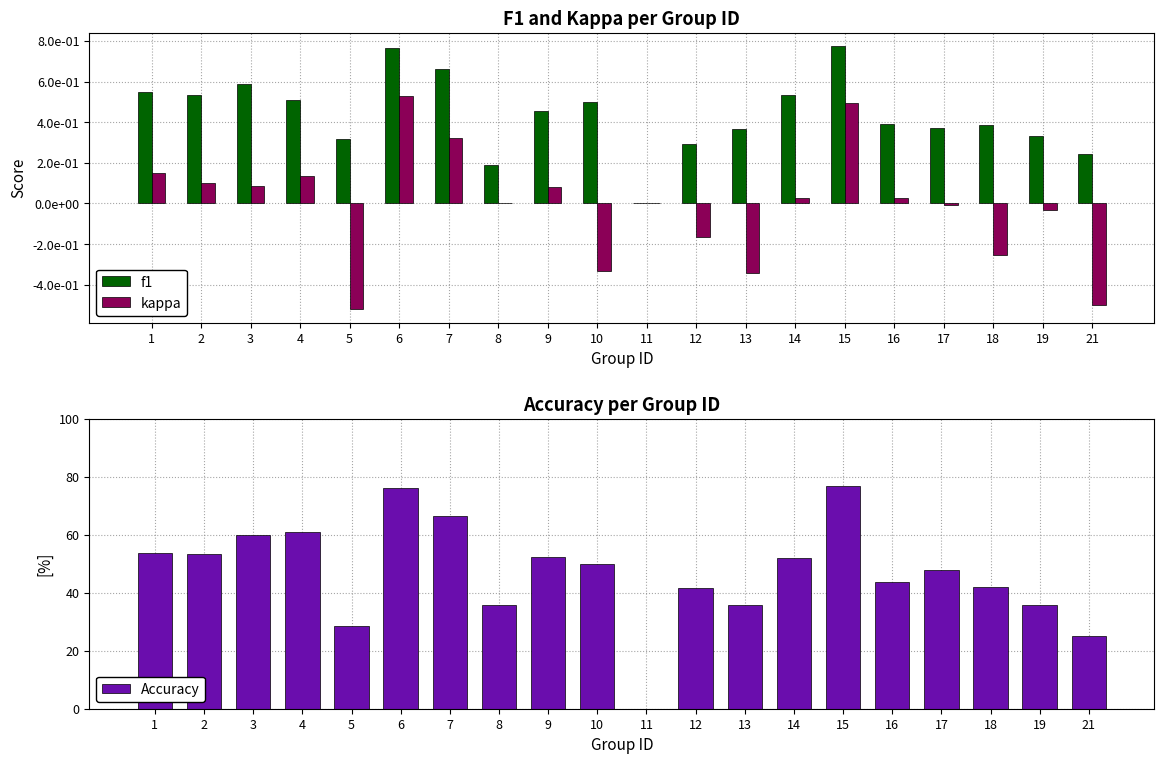

Rank the series by their maximum value, from lowest to highest.

kappa, f1, Accuracy